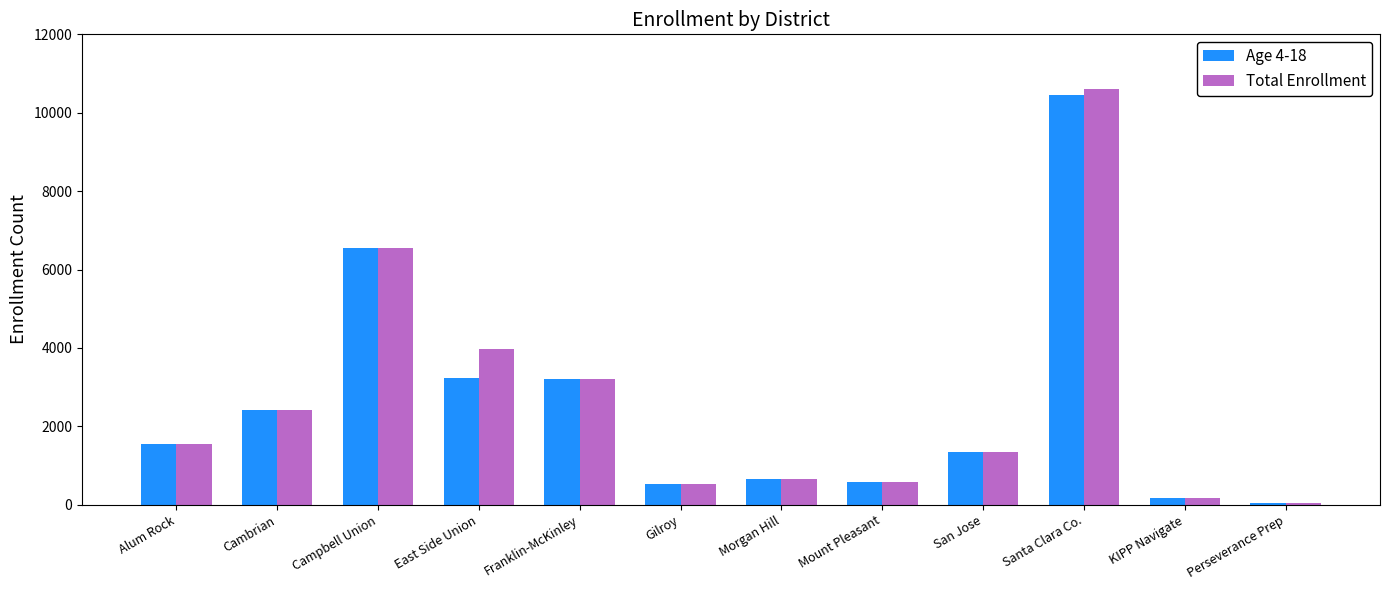

Read the Total Enrollment value at Campbell Union.

6542